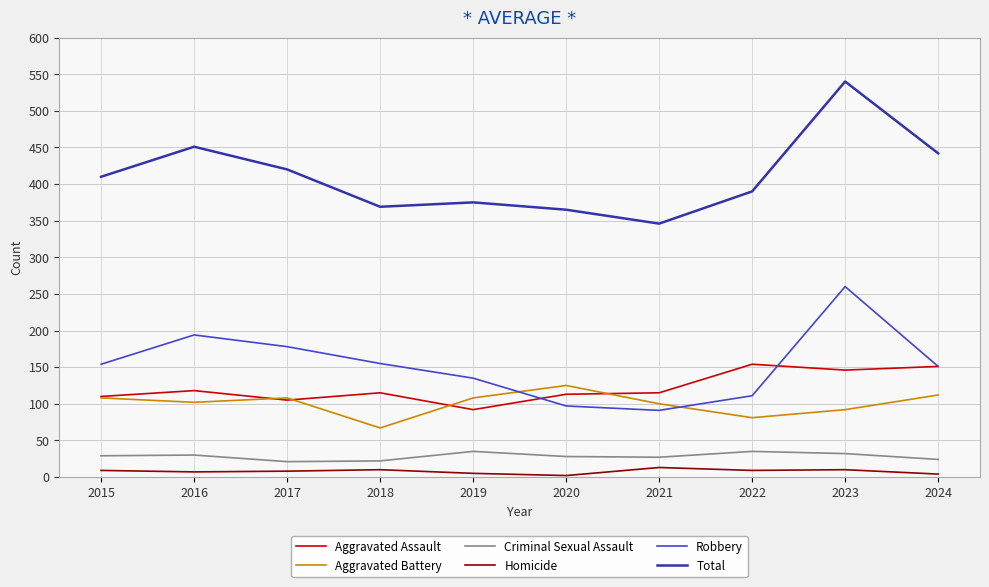

What is the maximum value shown in the chart?

540